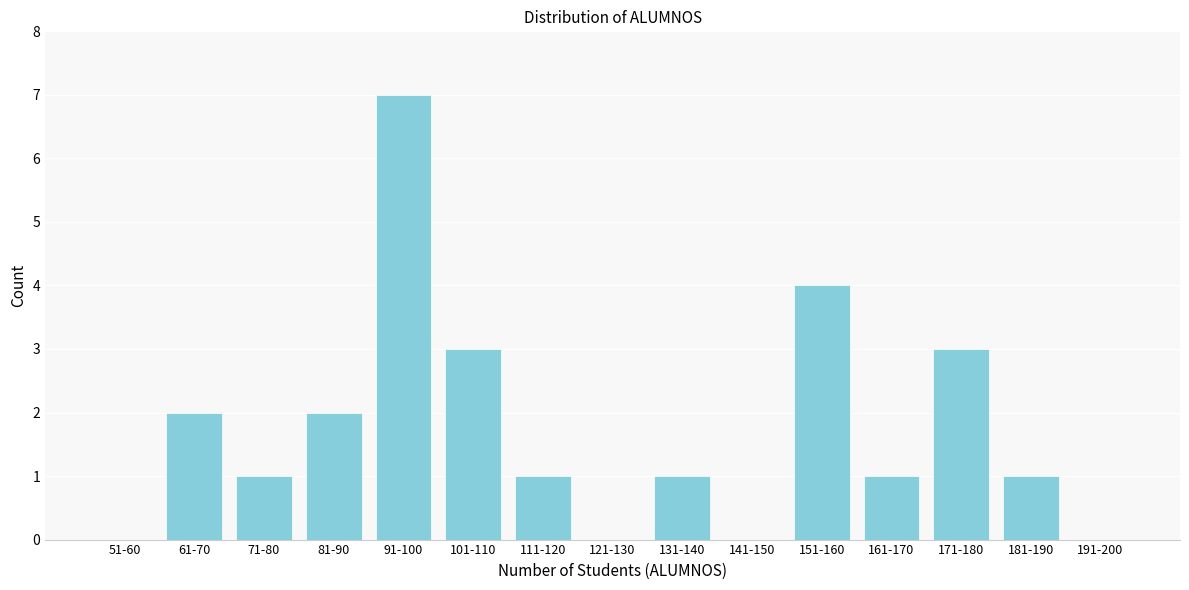

Reading right to left, extract all data points from this chart.

191-200=0	181-190=1	171-180=3	161-170=1	151-160=4	141-150=0	131-140=1	121-130=0	111-120=1	101-110=3	91-100=7	81-90=2	71-80=1	61-70=2	51-60=0